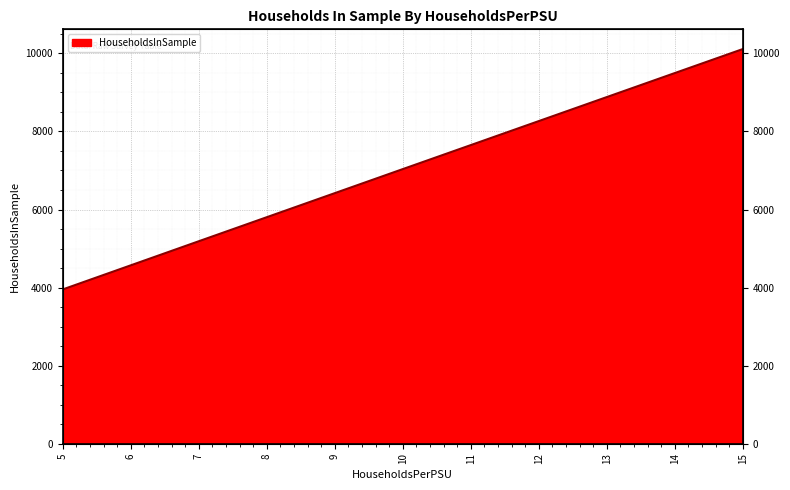

Reading left to right, extract all data points from this chart.

5=3953	6=4570	7=5187	8=5803	9=6419	10=7035	11=7650	12=8265	13=8880	14=9495	15=10110